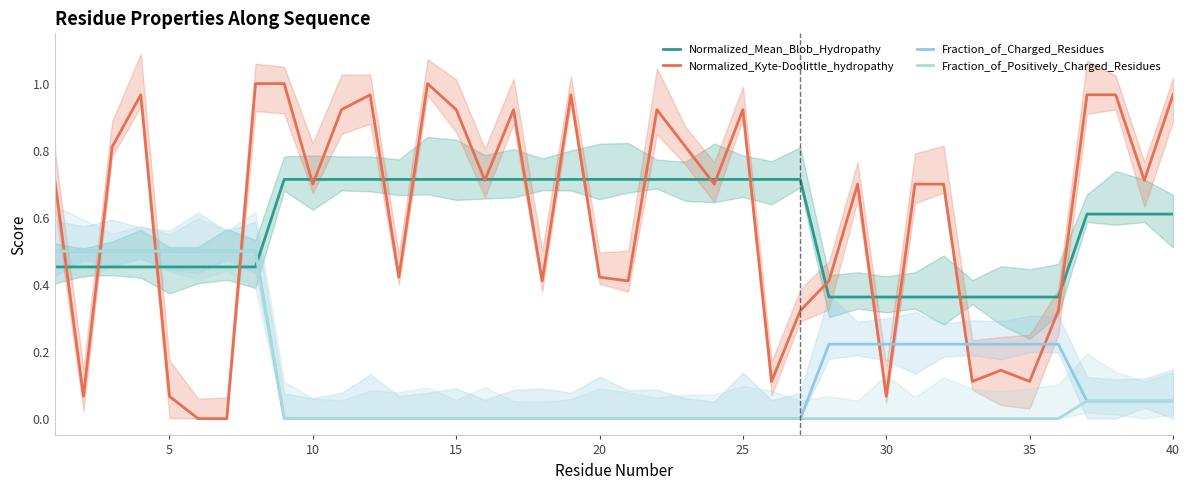

What is the difference between the second highest and second lowest values in the Normalized_Kyte-Doolittle_hydropathy series?

1.0